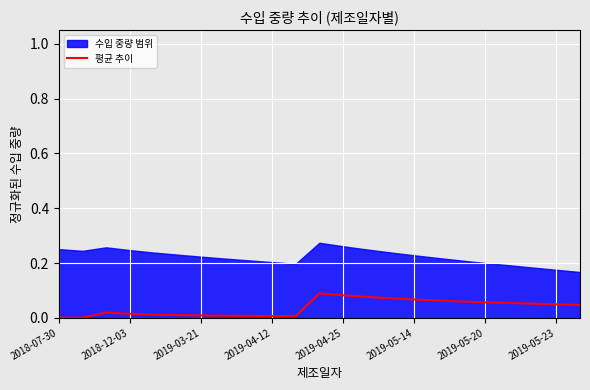

True or false: there are more than 2 points higher than both neighbors.

False